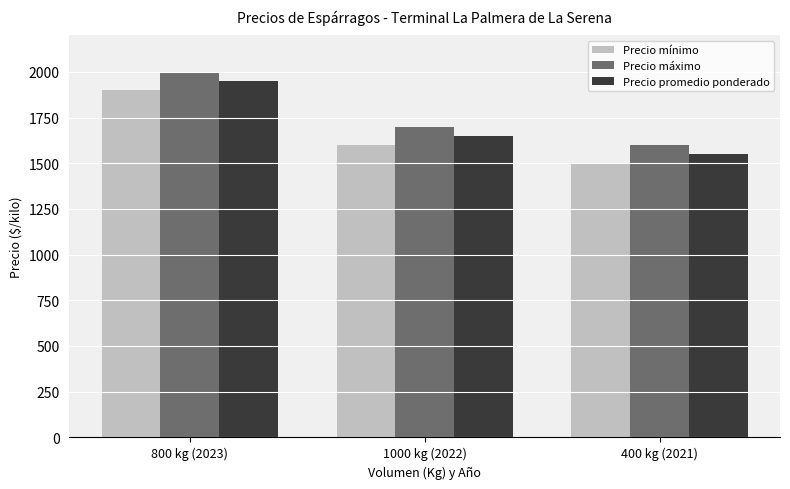

At which label does Precio mínimo first exceed 1600?

800 kg (2023)